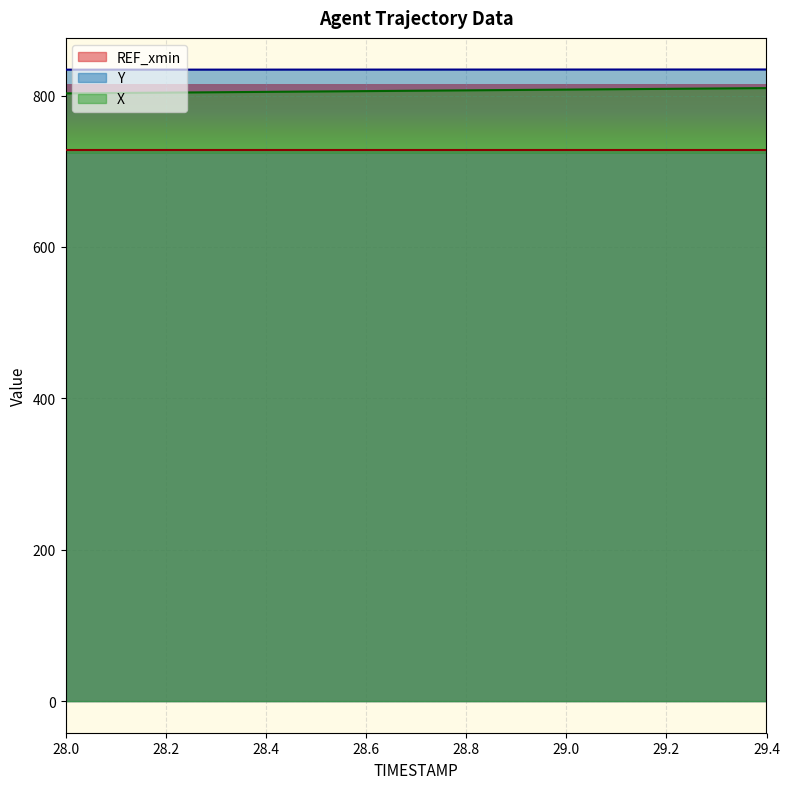

What are all the series names shown in the legend?

REF_xmin, Y, X